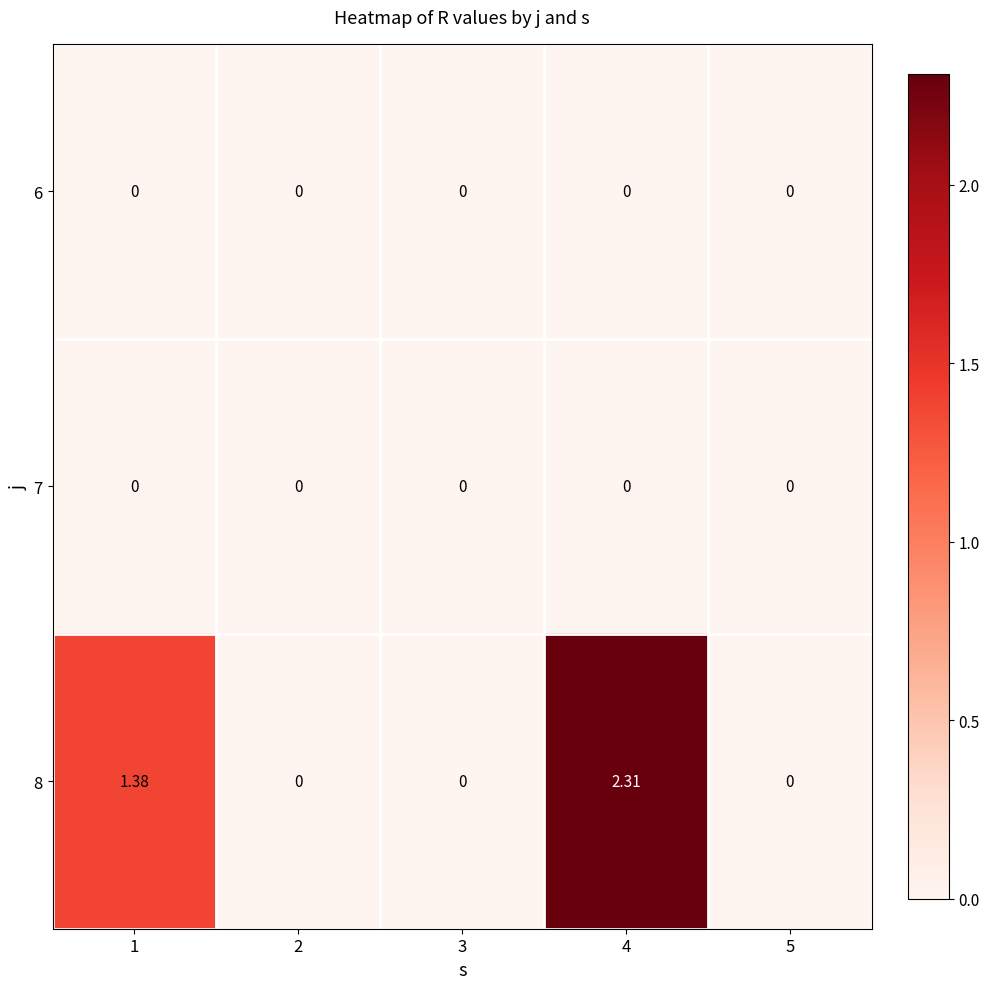

Reading left to right, what are all the values shown in this chart?

6: 1=0.0	2=0.0	3=0.0	4=0.0	5=0.0
7: 1=0.0	2=0.0	3=0.0	4=0.0	5=0.0
8: 1=1.4	2=0.0	3=0.0	4=2.3	5=0.0